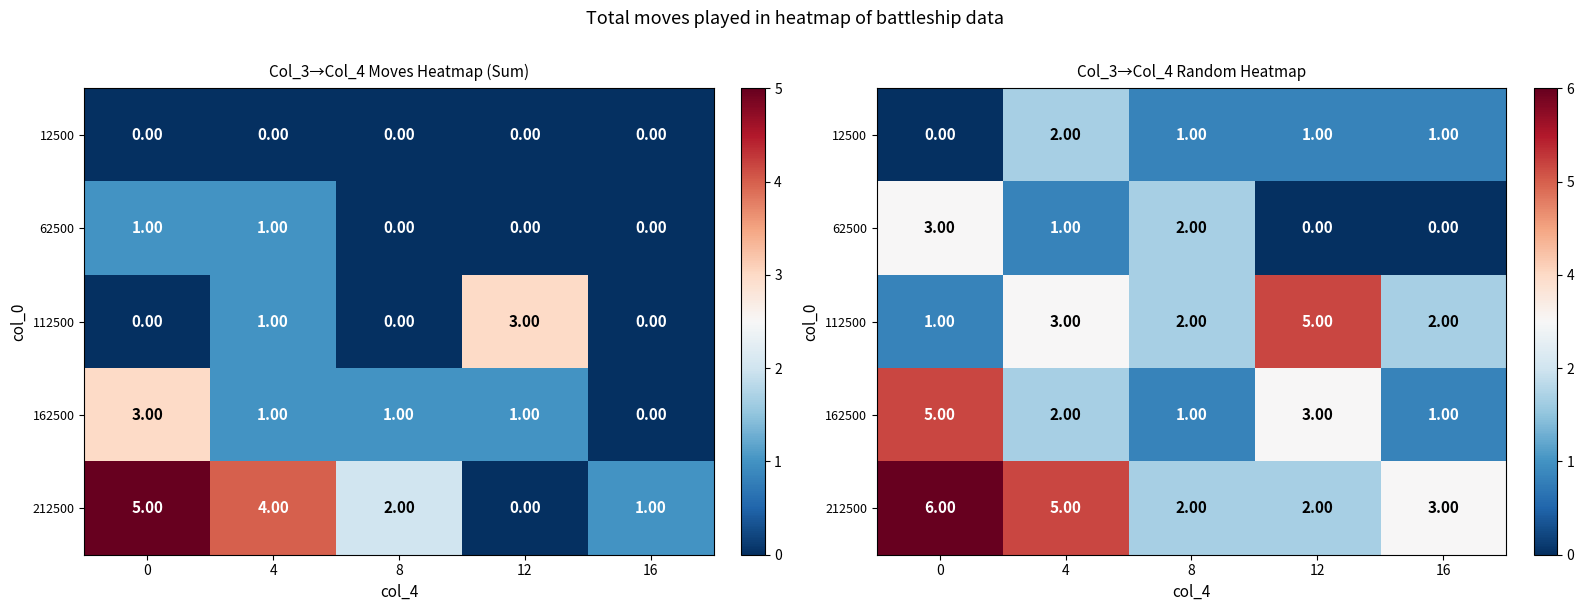

Count the 112500 values in the range 2 to 3.

3